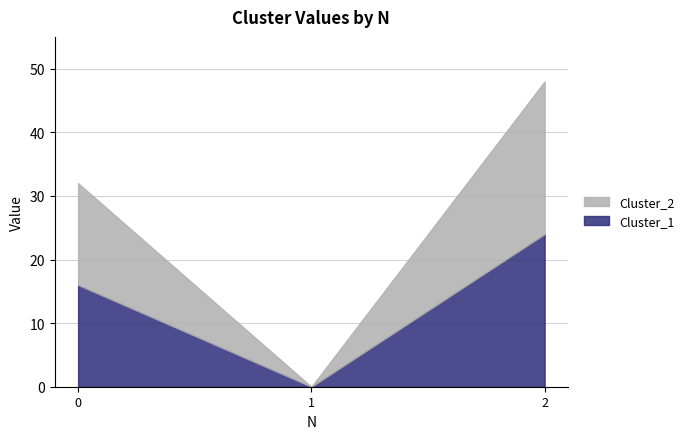

What is the highest value of the Cluster_1 series?

24